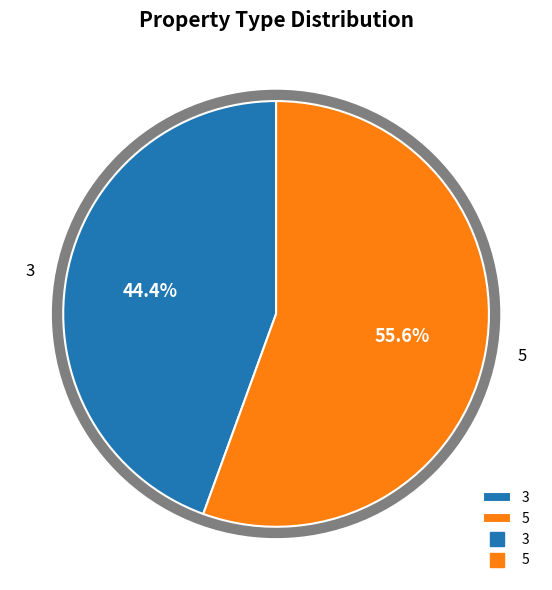

Does 3 account for over 50% of the chart?

No